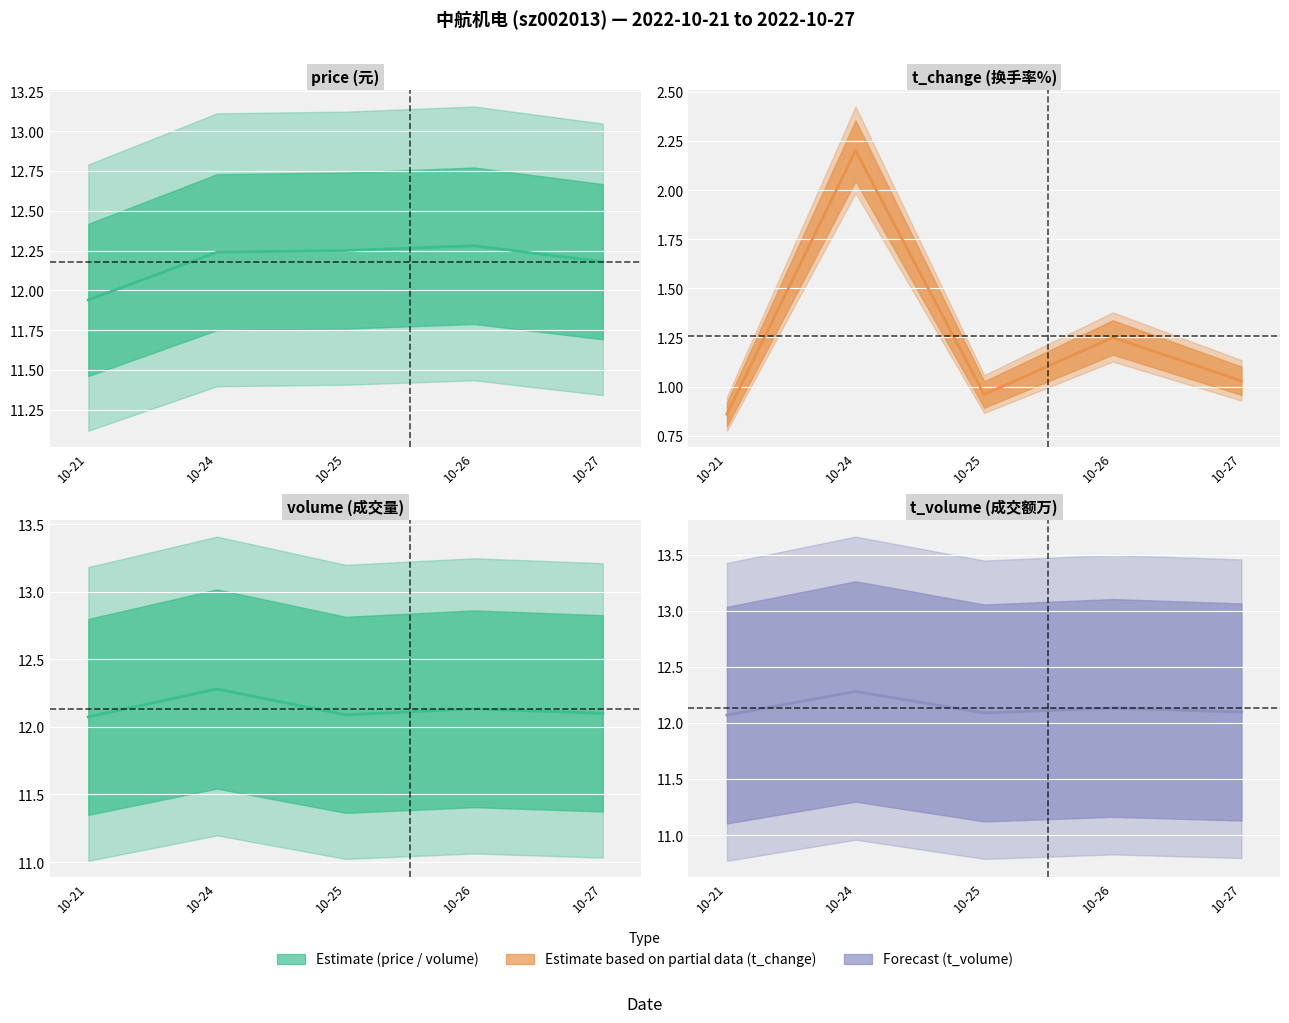

What is the total value across all series at 10-24?

39.0